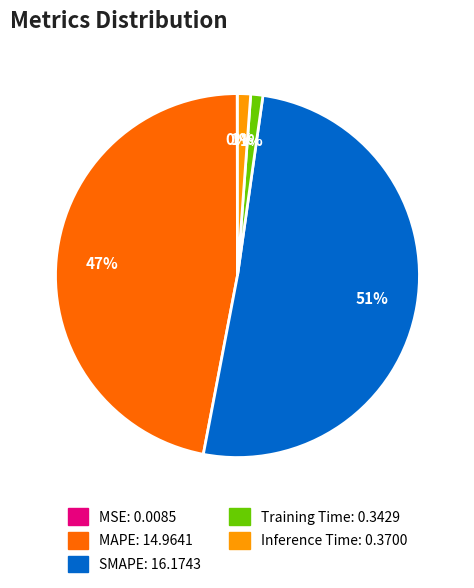

What is the ratio of the value at SMAPE to the value at MAPE?

1.1